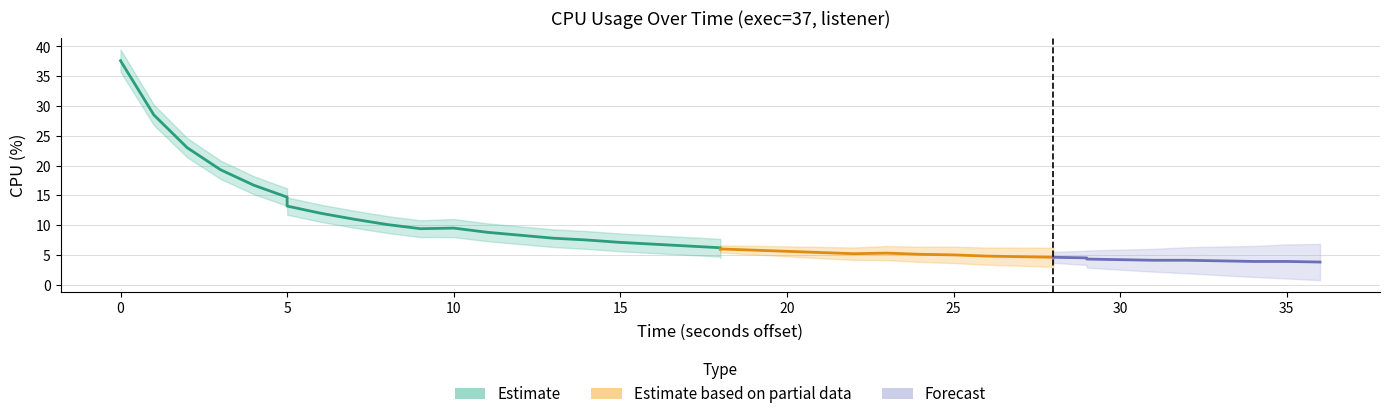

The chart shows a value of 4.2 at 33. True or false?

True